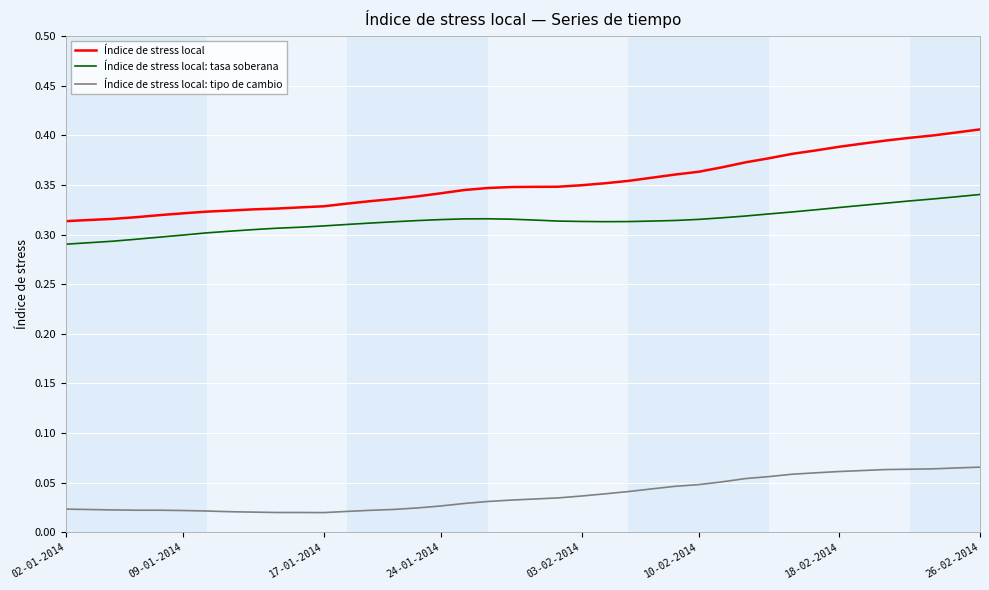

Which series has the largest range (max minus min)?

Índice de stress local